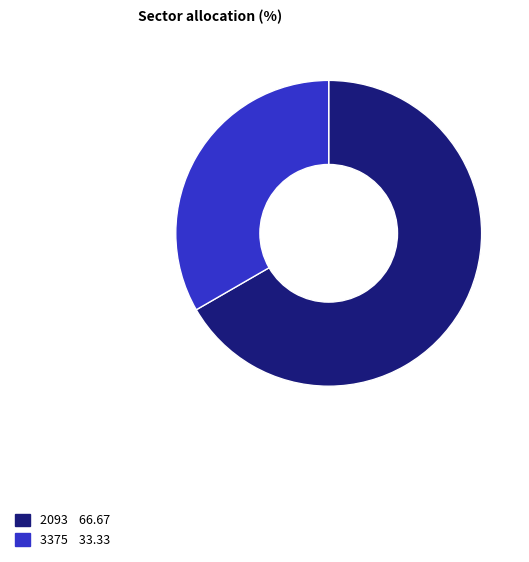

Is the sum of 3375 and 2093 greater than half?

Yes